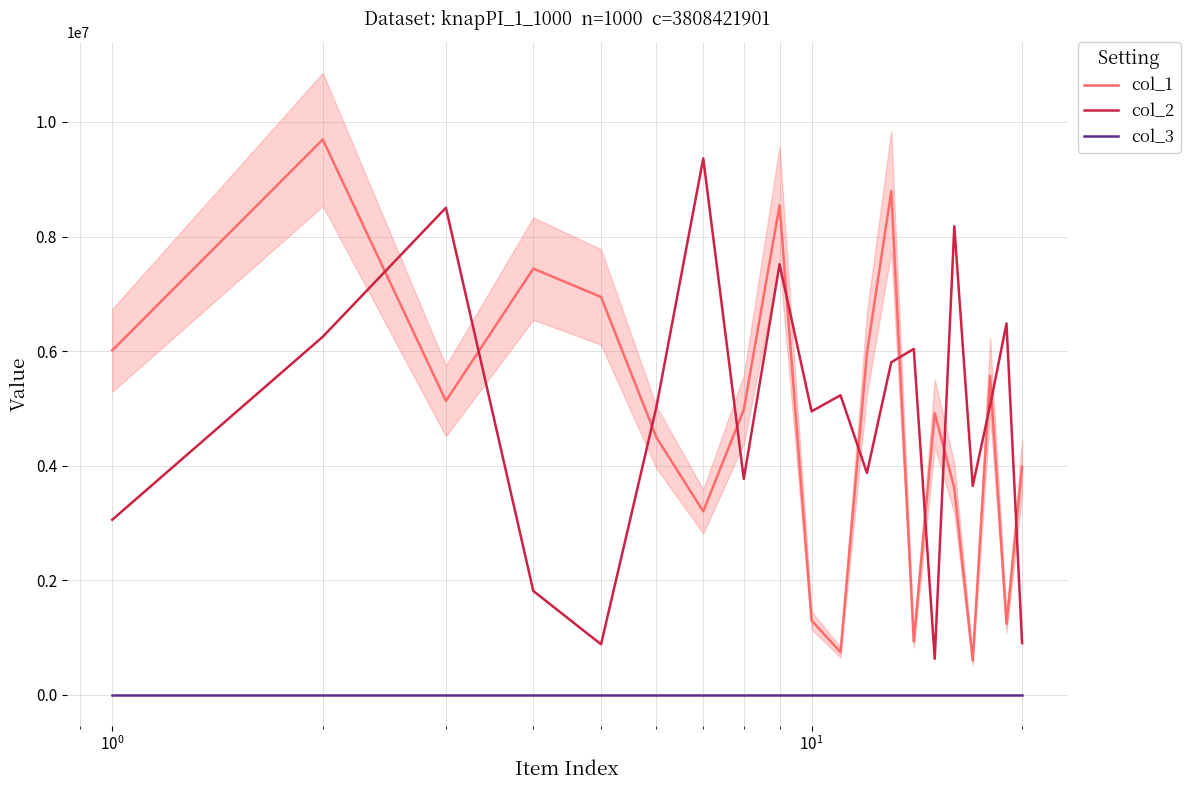

How many data points in col_1 are less than 4979793?

10